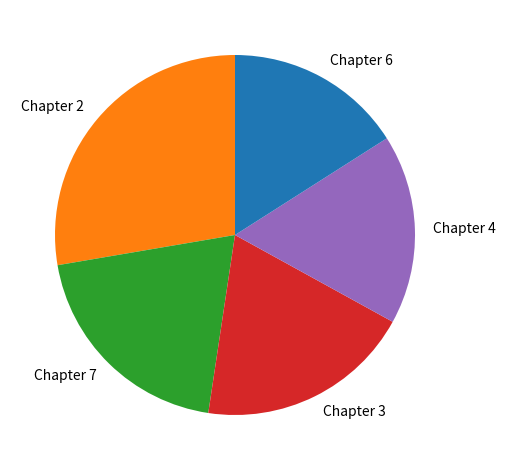

How many segments does this pie chart have?

5